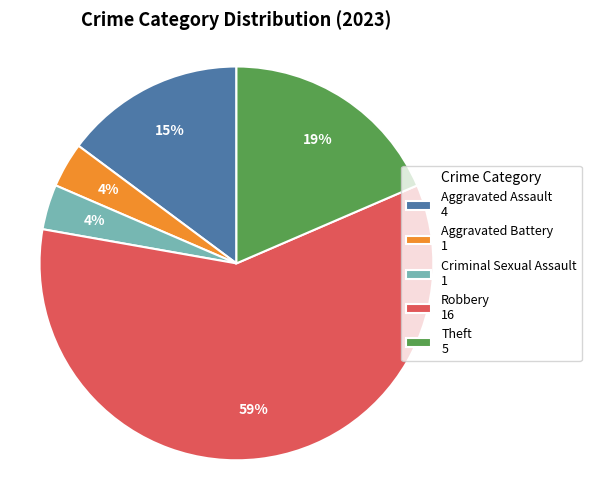

Which category has the biggest portion of the pie?

Robbery